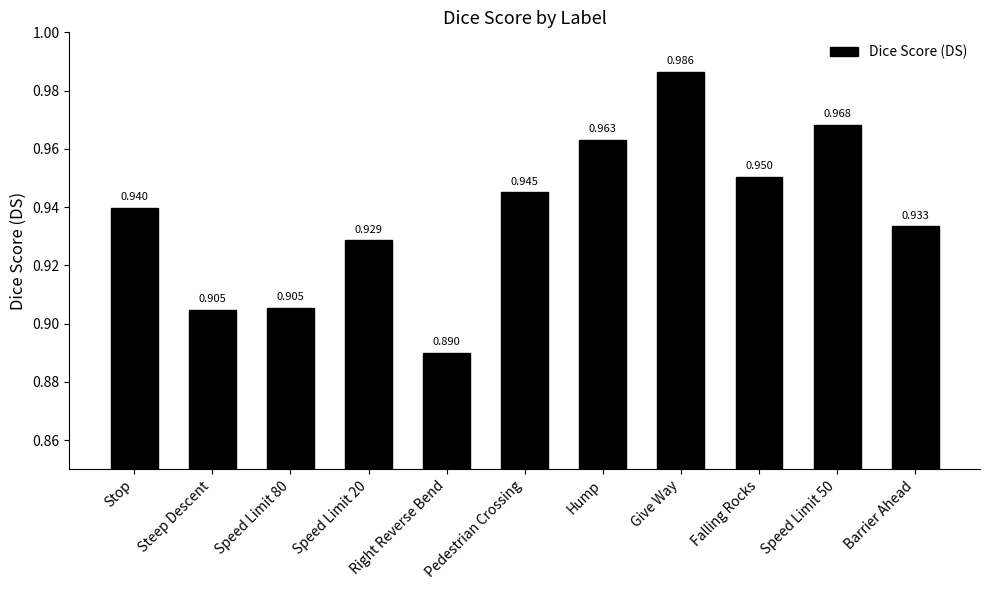

What is the label of the 11th bar from the right?

Stop